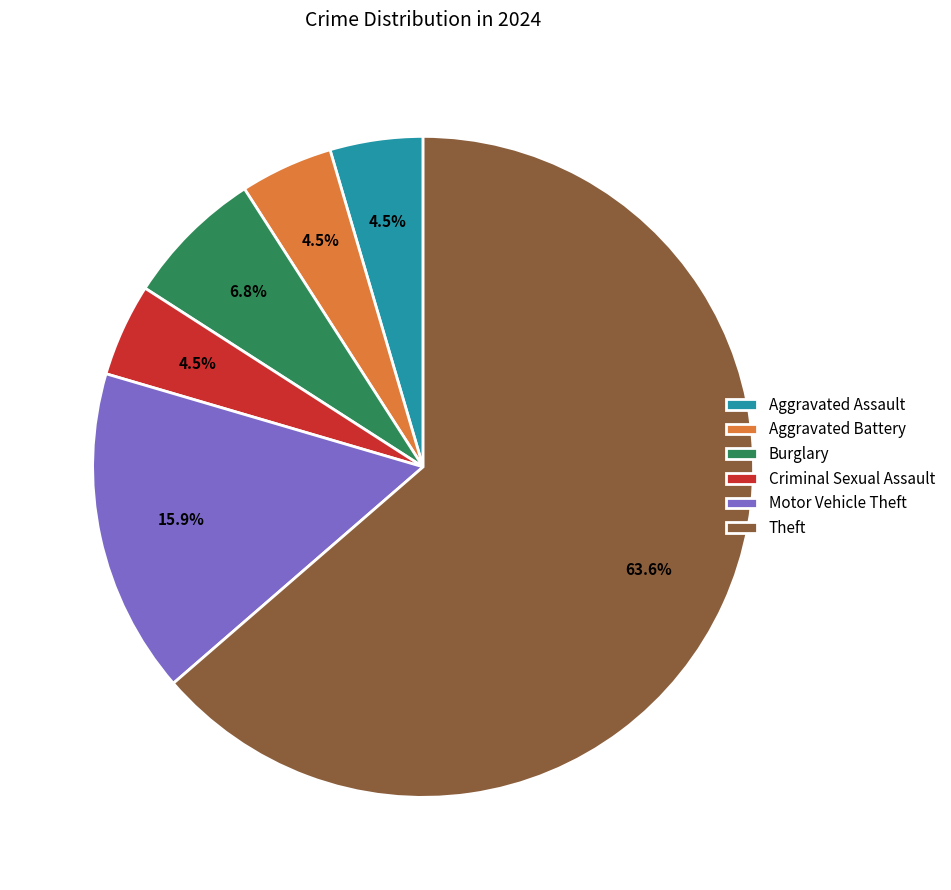

What is the majority slice?

Theft